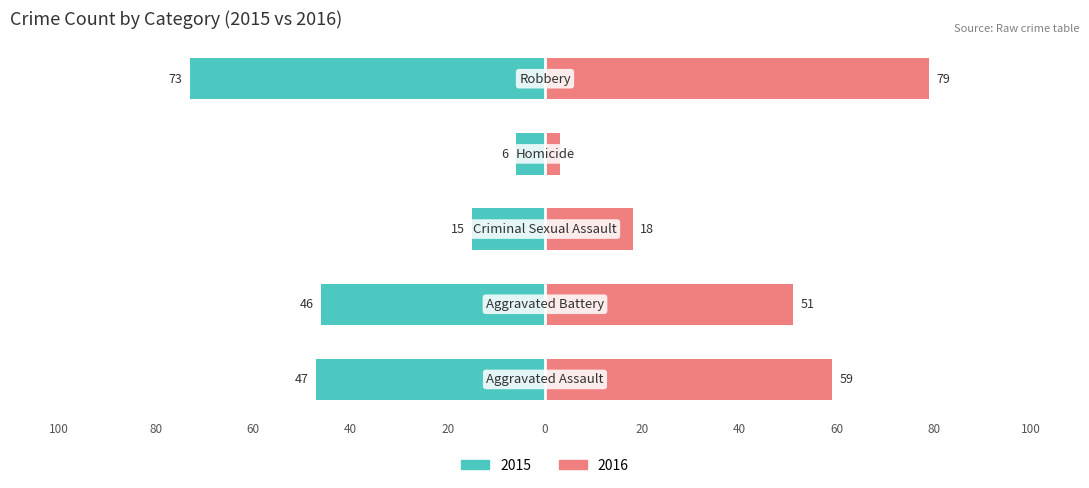

At which label is 2016 closest to 41?

Aggravated Battery